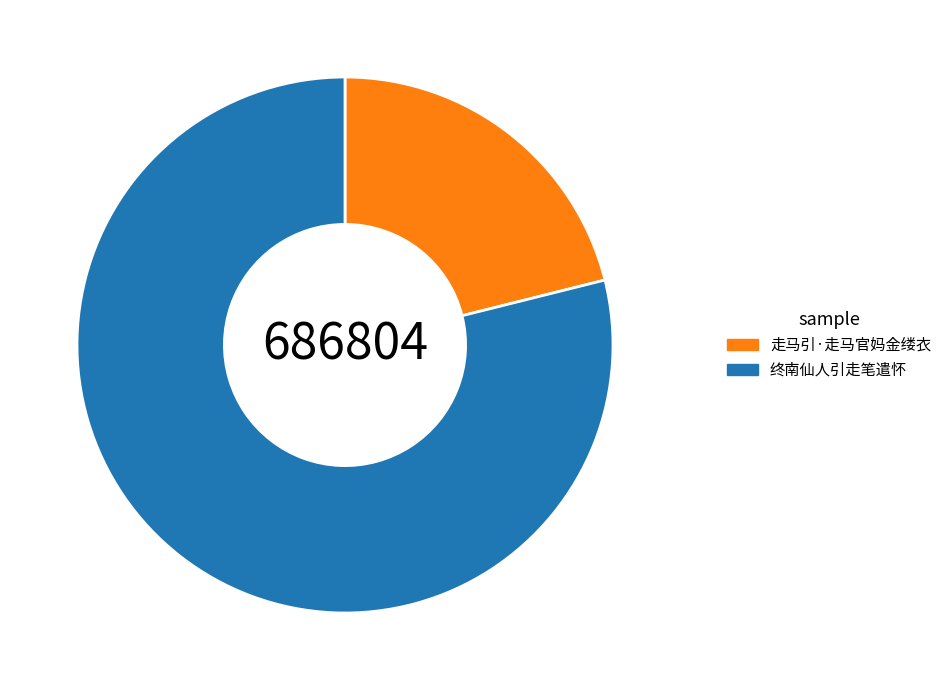

Approximately how many times larger is the value at 终南仙人引走笔遣怀 compared to 走马引·走马官妈金缕衣?

3.7